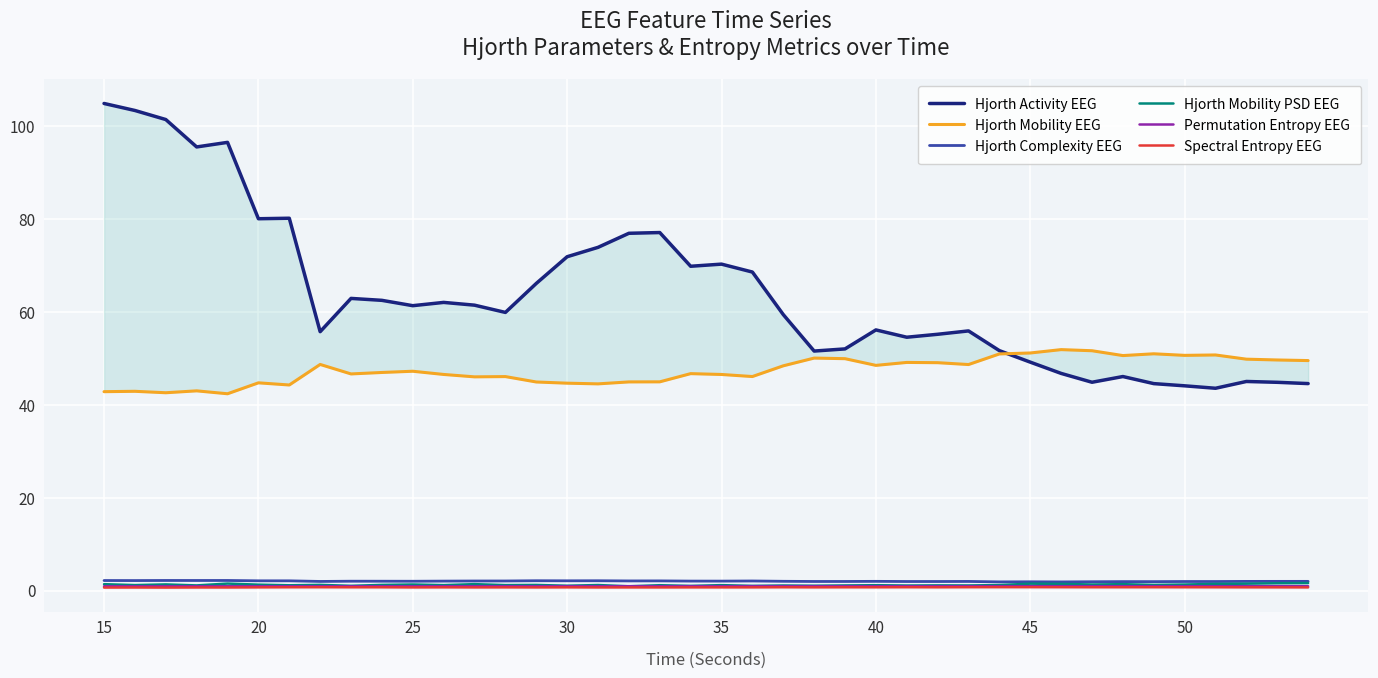

True or false: Hjorth Mobility PSD EEG has a value of 0.9 at 25.

False